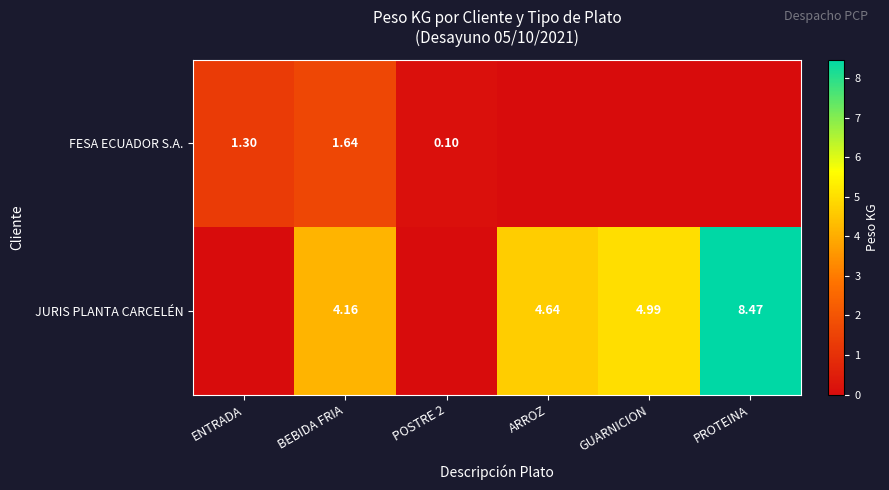

What is the sum of the FESA ECUADOR S.A. values at PROTEINA and ENTRADA?

1.3